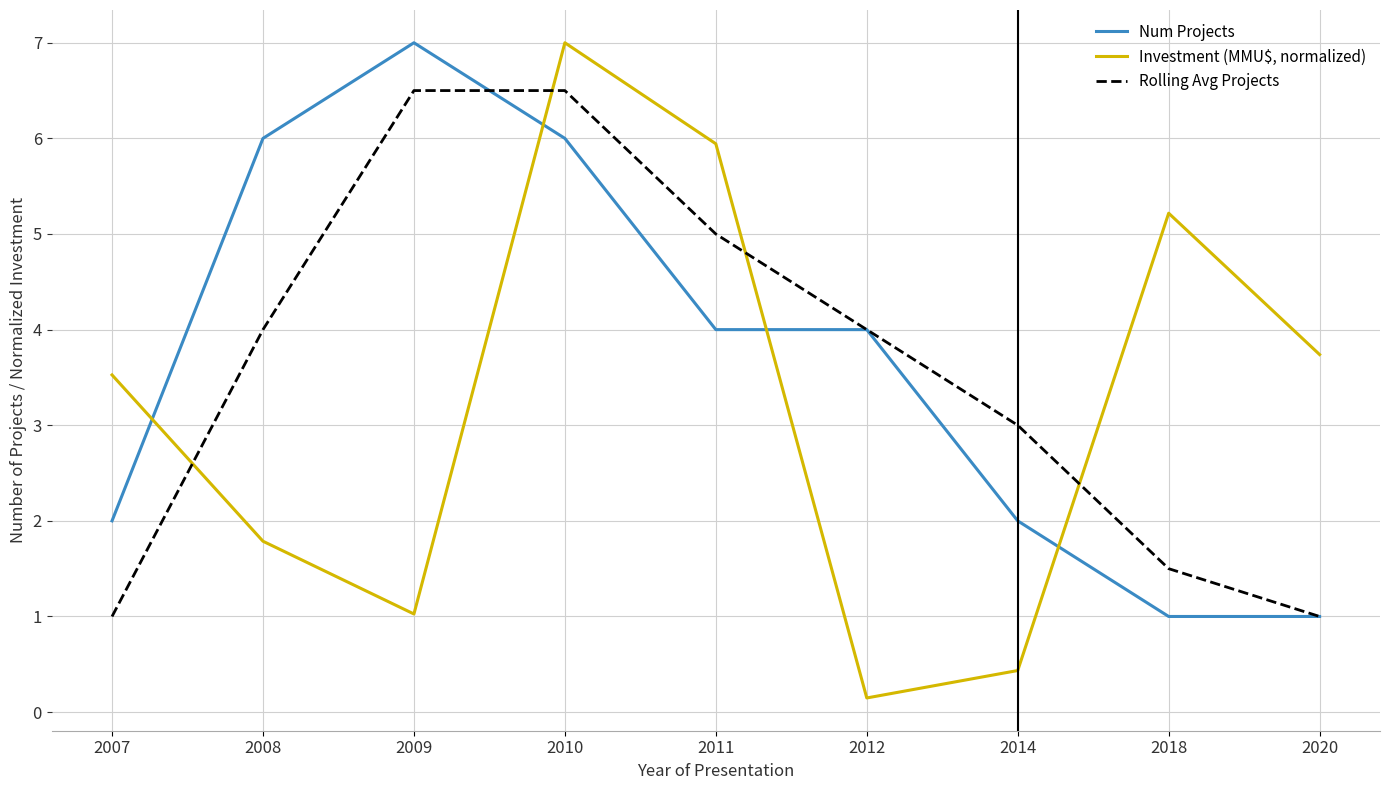

Is it true that Investment (MMU$, normalized) equals 5.9 at 2011?

True